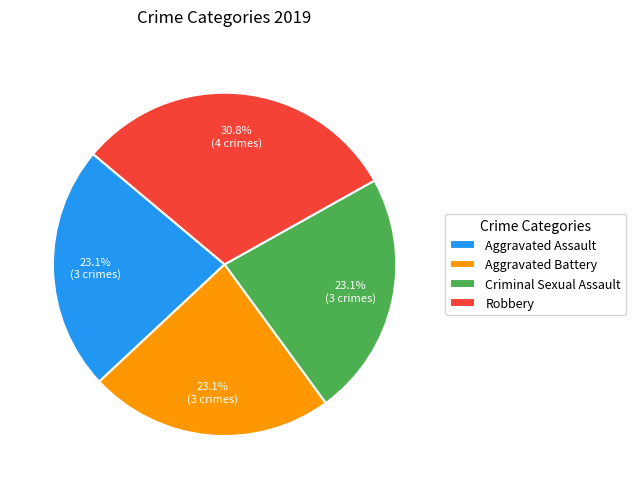

What percentage do Aggravated Battery and Aggravated Assault together represent?

46.2%